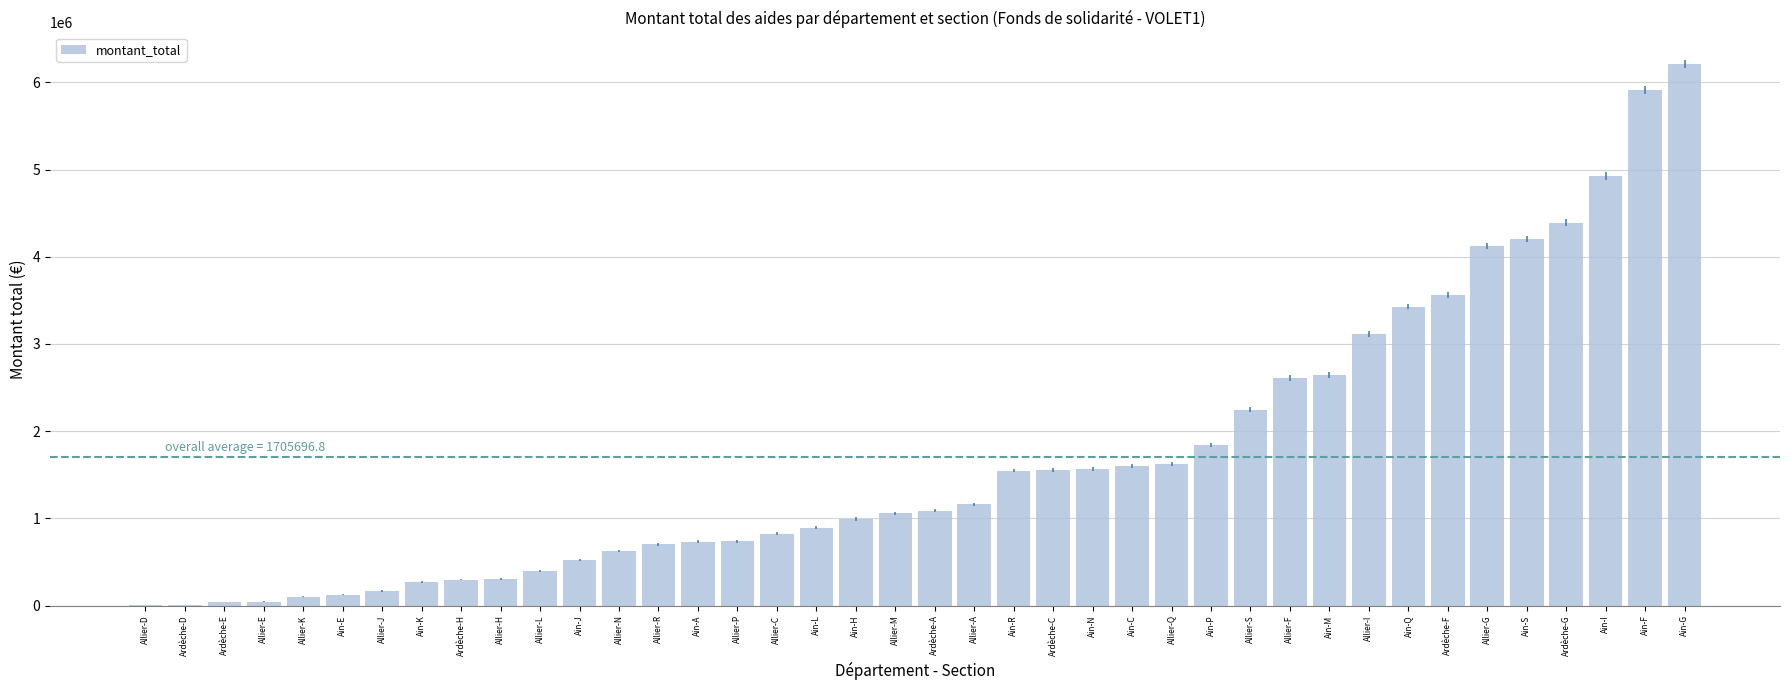

What is the ratio of the value at Allier-J to the value at Ain-P?

0.1